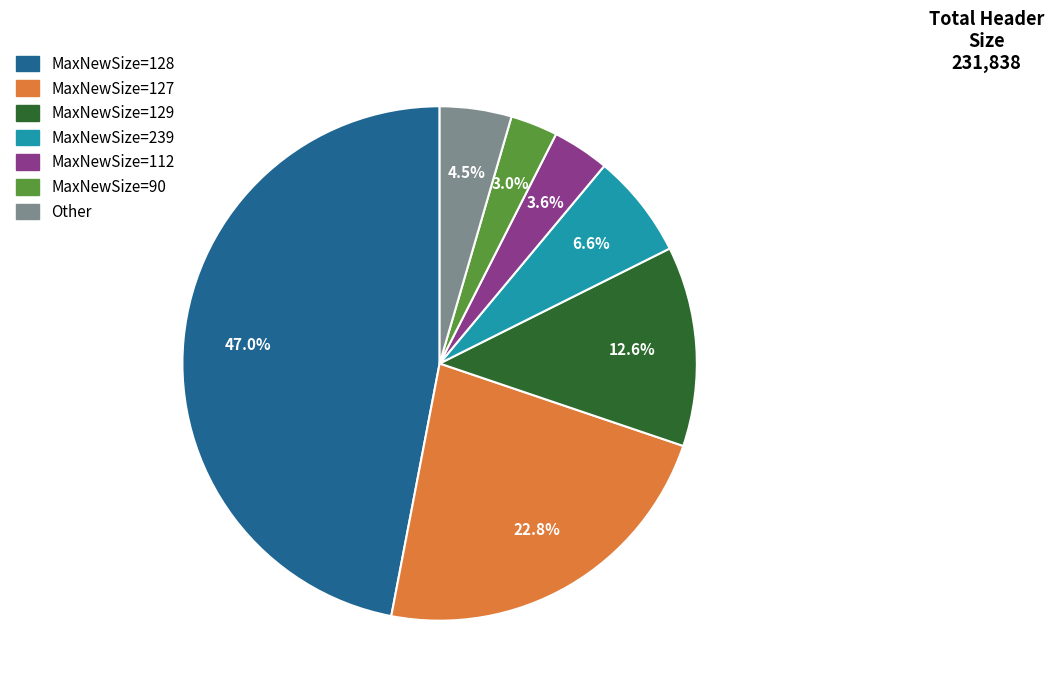

Is there any slice that represents more than half of the pie?

No